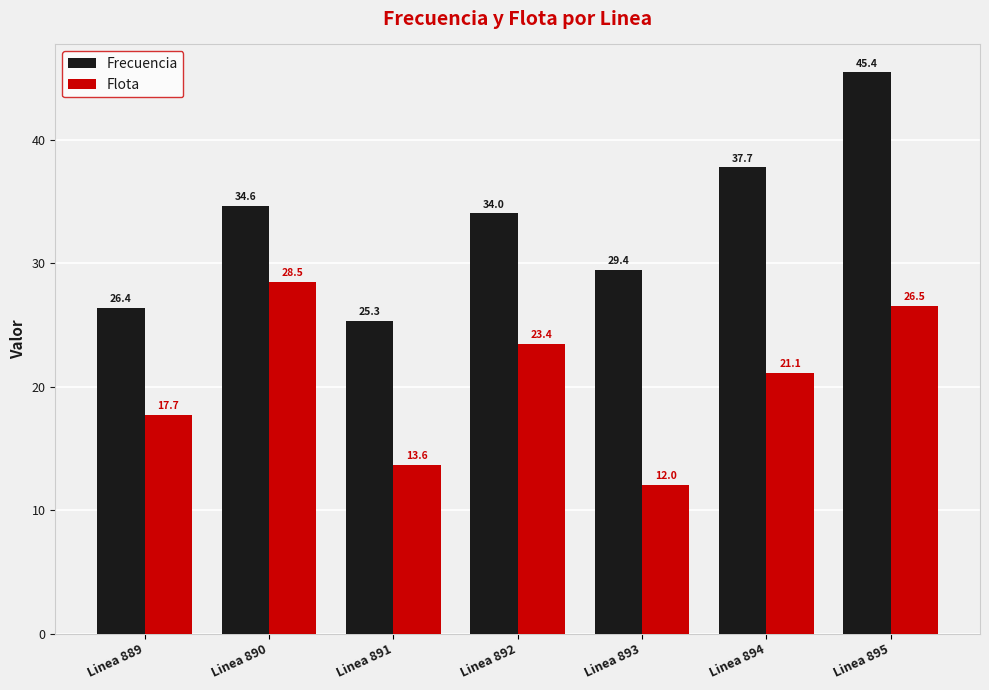

How many bars are there in total?

14